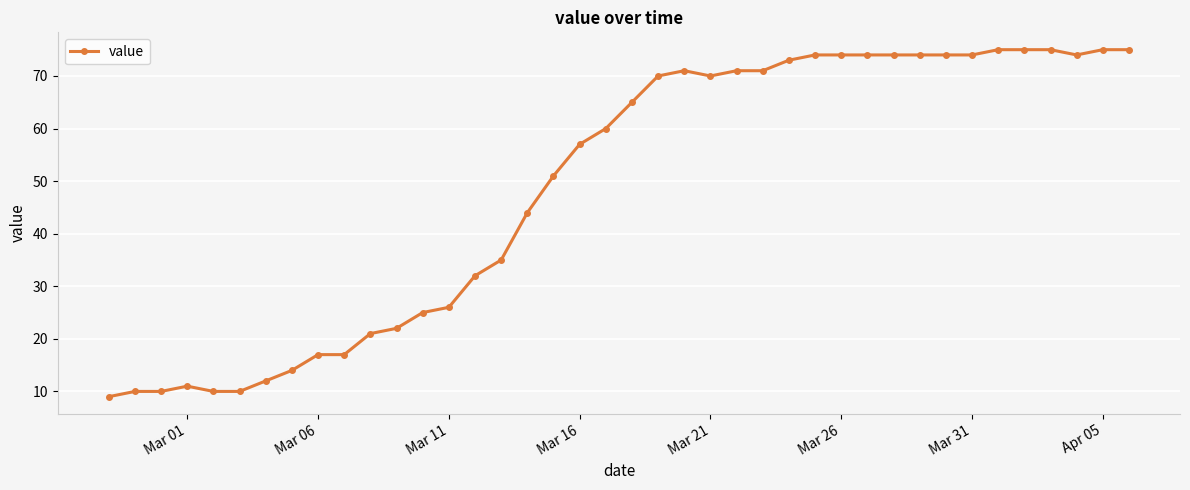

What is the difference between the maximum and second lowest values?

65